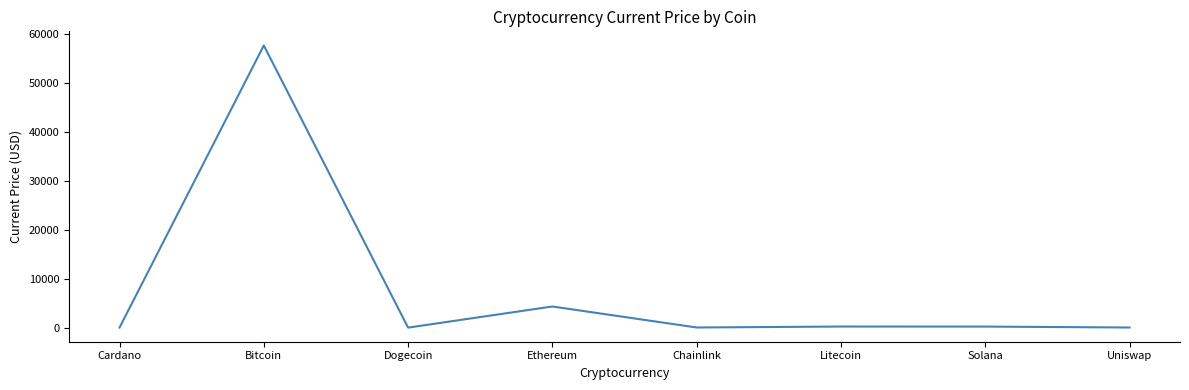

What is the sum of all values?

62540.2